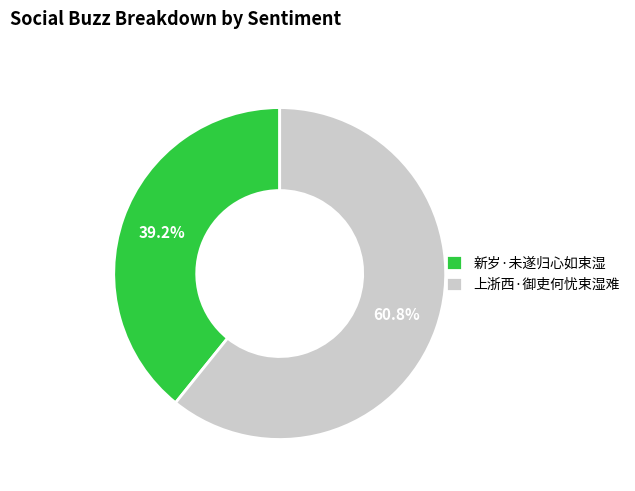

What percentage is the 上浙西·御吏何忧束湿难 slice, to the nearest percent?

61%